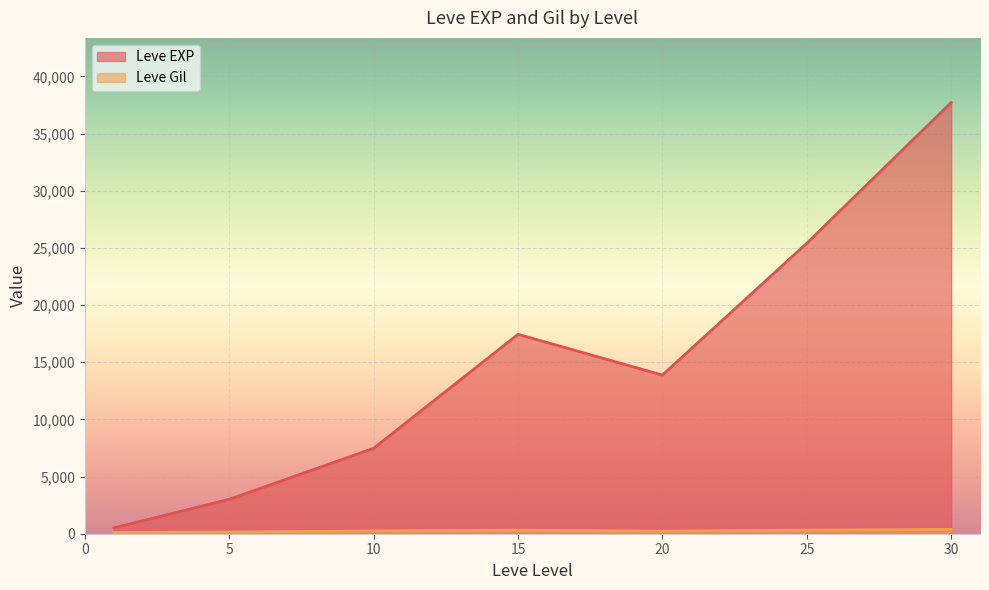

What is the spread (max minus min) of values at 15?

17133.0